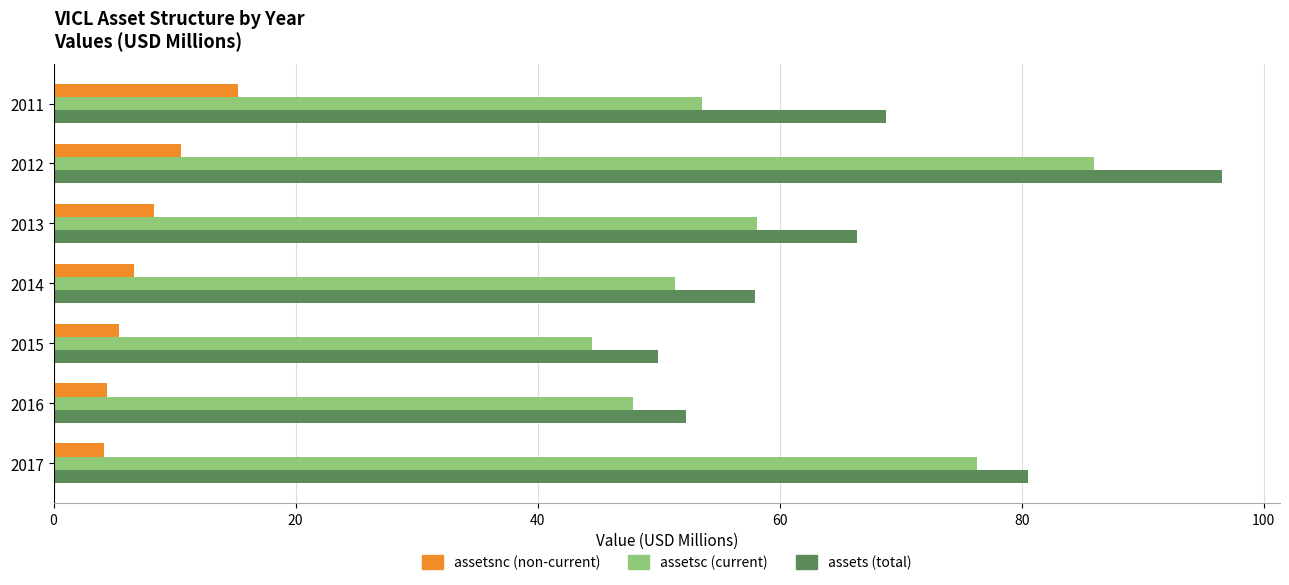

Is it true that assets (total) equals 68.8 at 2011?

True